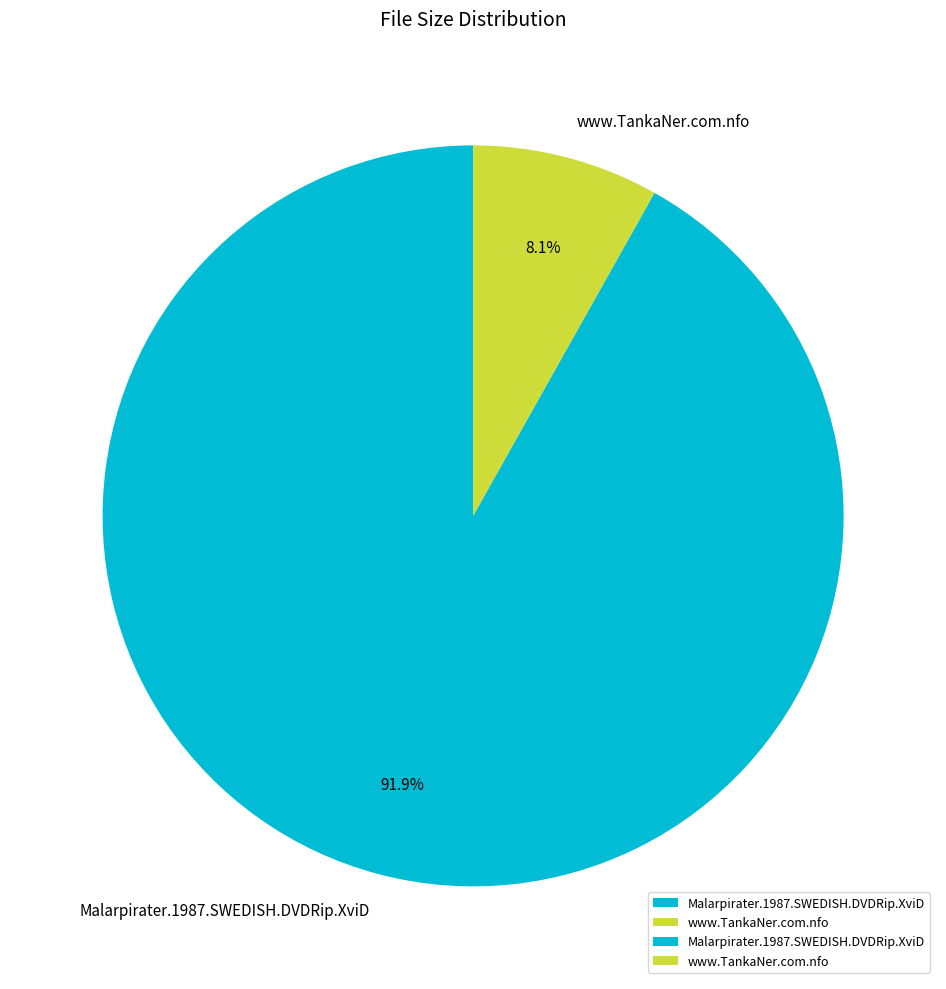

Which has a higher value, Malarpirater.1987.SWEDISH.DVDRip.XviD or www.TankaNer.com.nfo?

Malarpirater.1987.SWEDISH.DVDRip.XviD